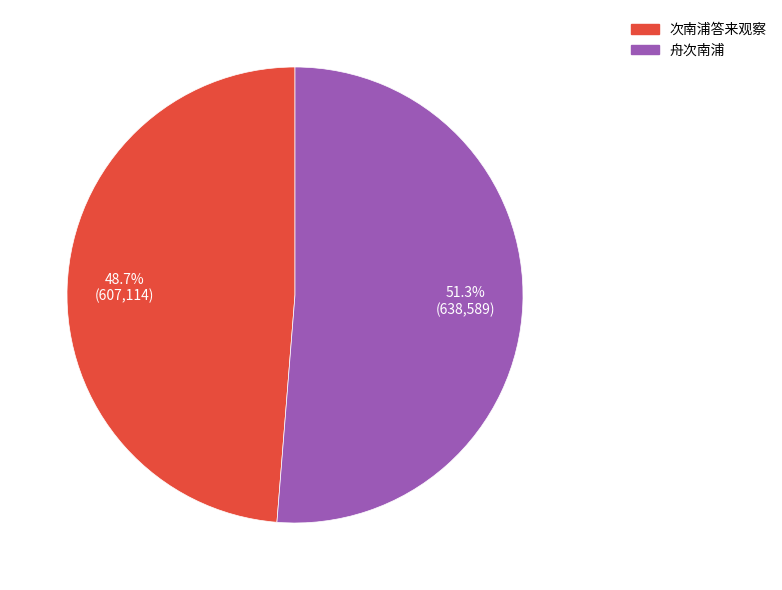

Count the number of slices in the pie.

2